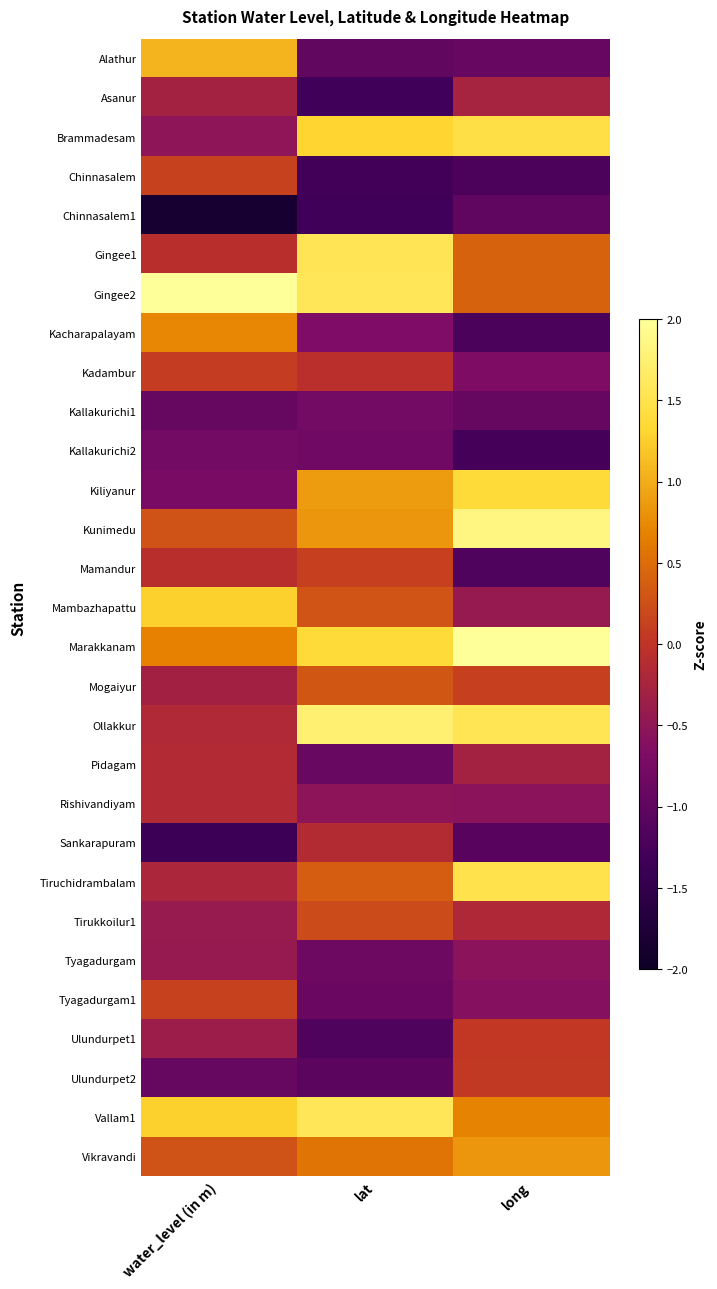

Reading left to right, list all the values displayed in this chart.

Alathur: water_level (in m)=1.1	lat=-1.0	long=-0.9
Asanur: water_level (in m)=-0.3	lat=-1.3	long=-0.3
Brammadesam: water_level (in m)=-0.5	lat=1.3	long=1.4
Chinnasalem: water_level (in m)=0.1	lat=-1.3	long=-1.2
Chinnasalem1: water_level (in m)=-1.8	lat=-1.3	long=-1.0
Gingee1: water_level (in m)=-0.1	lat=1.6	long=0.4
Gingee2: water_level (in m)=3.8	lat=1.6	long=0.4
Kacharapalayam: water_level (in m)=0.7	lat=-0.7	long=-1.2
Kadambur: water_level (in m)=0.1	lat=-0.1	long=-0.7
Kallakurichi1: water_level (in m)=-0.9	lat=-0.8	long=-0.9
Kallakurichi2: water_level (in m)=-0.8	lat=-0.8	long=-1.3
Kiliyanur: water_level (in m)=-0.7	lat=0.9	long=1.4
Kunimedu: water_level (in m)=0.3	lat=0.8	long=1.8
Mamandur: water_level (in m)=-0.1	lat=0.1	long=-1.2
Mambazhapattu: water_level (in m)=1.3	lat=0.3	long=-0.4
Marakkanam: water_level (in m)=0.7	lat=1.4	long=2.0
Mogaiyur: water_level (in m)=-0.3	lat=0.3	long=0.1
Ollakkur: water_level (in m)=-0.2	lat=1.7	long=1.5
Pidagam: water_level (in m)=-0.1	lat=-0.9	long=-0.3
Rishivandiyam: water_level (in m)=-0.1	lat=-0.5	long=-0.6
Sankarapuram: water_level (in m)=-1.4	lat=-0.1	long=-1.1
Tiruchidrambalam: water_level (in m)=-0.2	lat=0.4	long=1.5
Tirukkoilur1: water_level (in m)=-0.4	lat=0.2	long=-0.2
Tyagadurgam: water_level (in m)=-0.4	lat=-0.8	long=-0.6
Tyagadurgam1: water_level (in m)=0.1	lat=-0.9	long=-0.6
Ulundurpet1: water_level (in m)=-0.4	lat=-1.2	long=0.0
Ulundurpet2: water_level (in m)=-0.9	lat=-1.0	long=0.1
Vallam1: water_level (in m)=1.3	lat=1.6	long=0.7
Vikravandi: water_level (in m)=0.3	lat=0.6	long=0.8